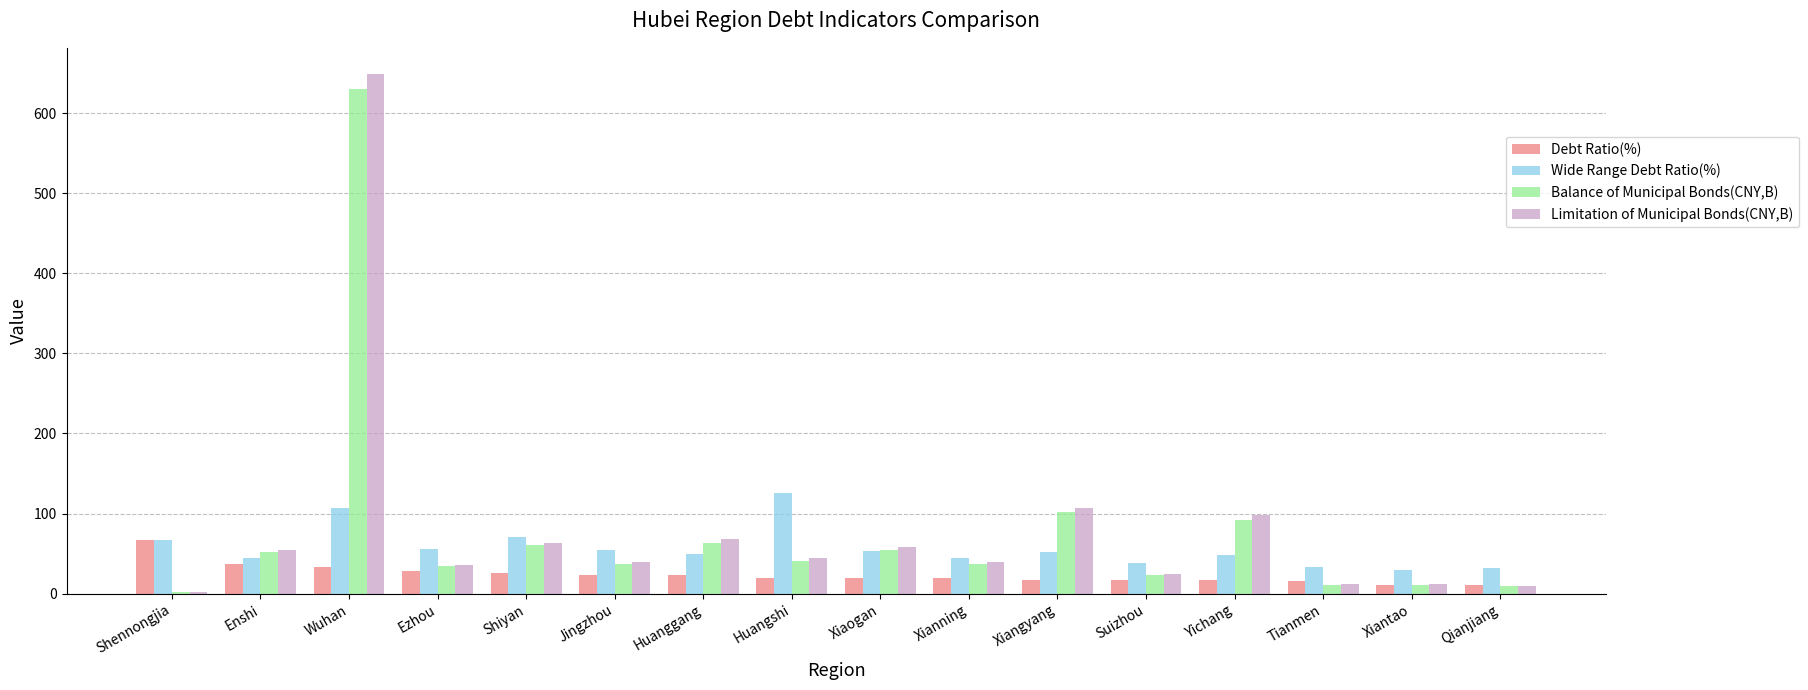

Rank the series by their maximum value, from highest to lowest.

Limitation of Municipal Bonds(CNY,B), Balance of Municipal Bonds(CNY,B), Wide Range Debt Ratio(%), Debt Ratio(%)